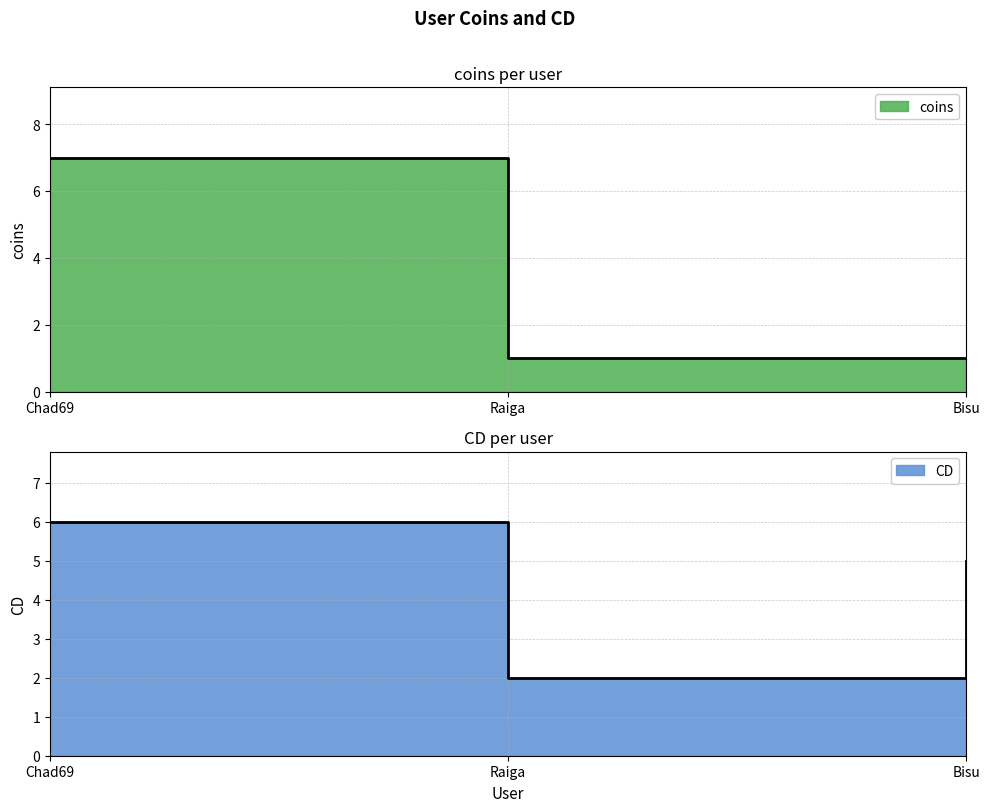

What is the average value of the CD series?

4